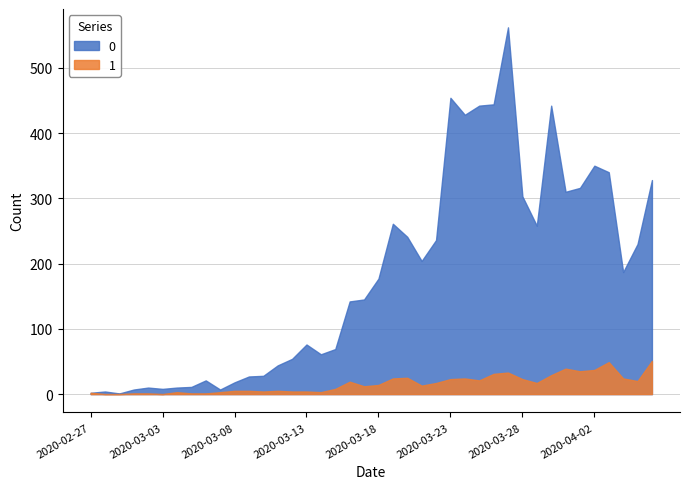

Rank the series by their average value, from lowest to highest.

1, 0